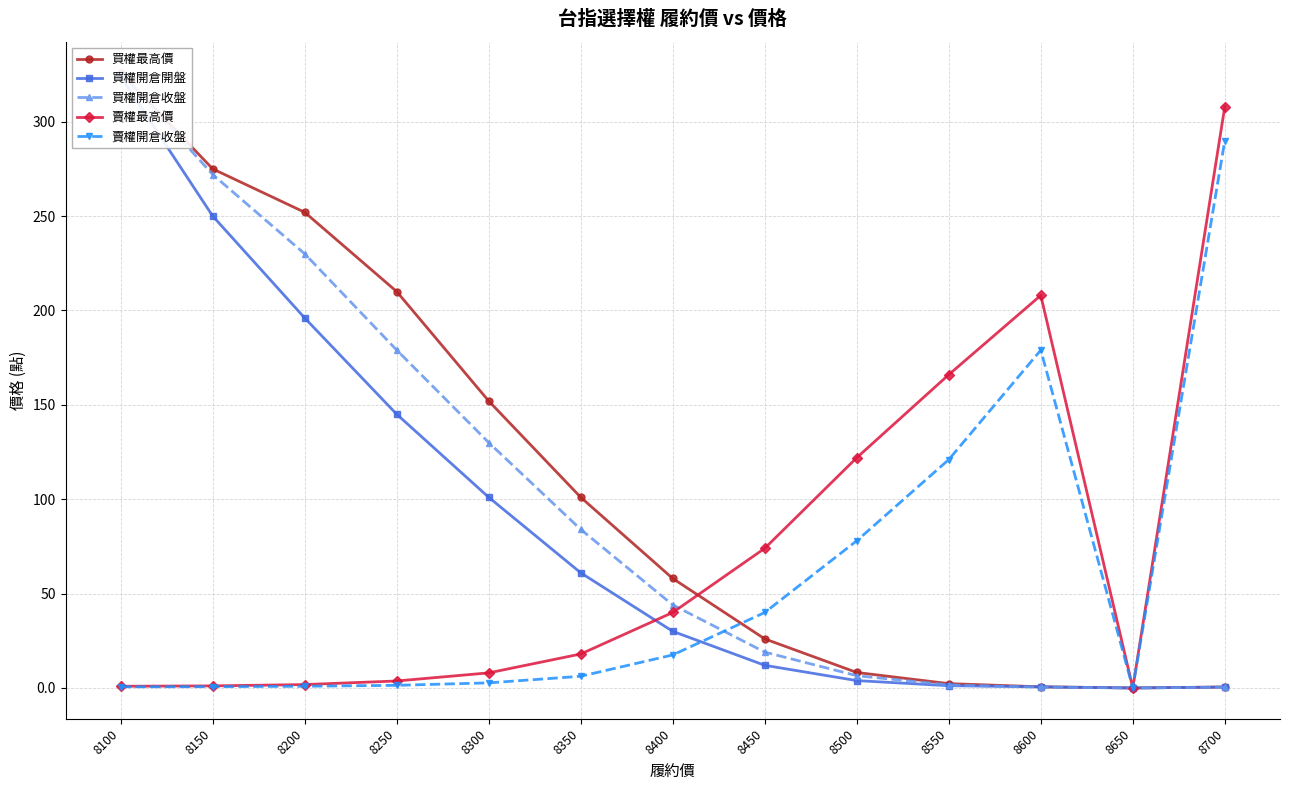

True or false: 買權最高價 and 賣權開倉收盤 cross at least once.

True